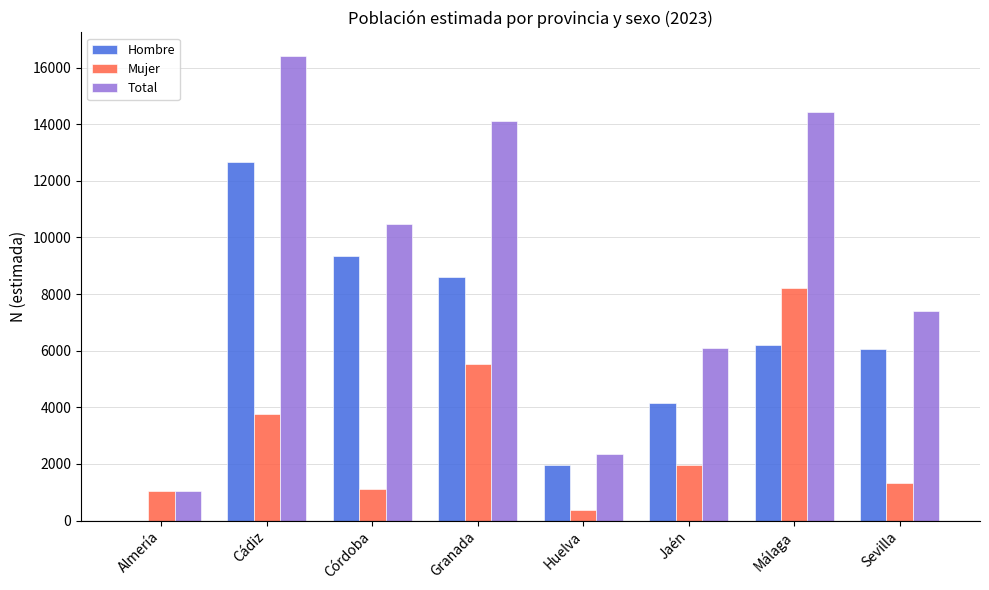

At which category is the sum across all series the highest?

Cádiz